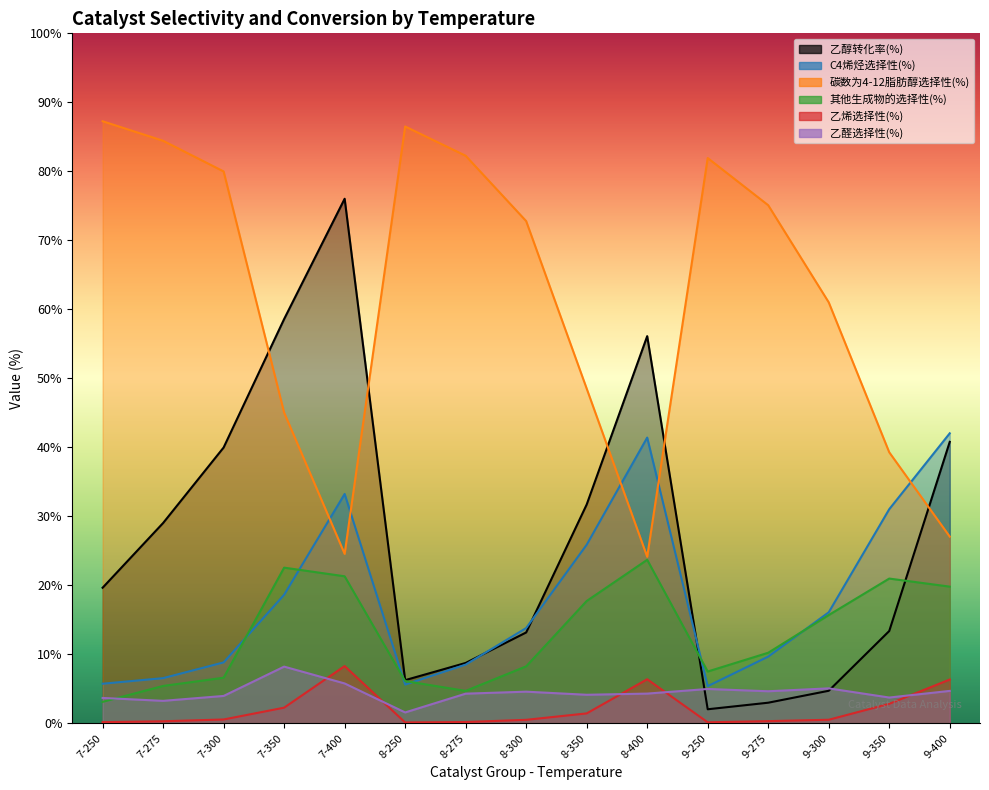

Is the value of 其他生成物的选择性(%) at 8-300 greater than the value of 乙烯选择性(%) at 9-275?

Yes